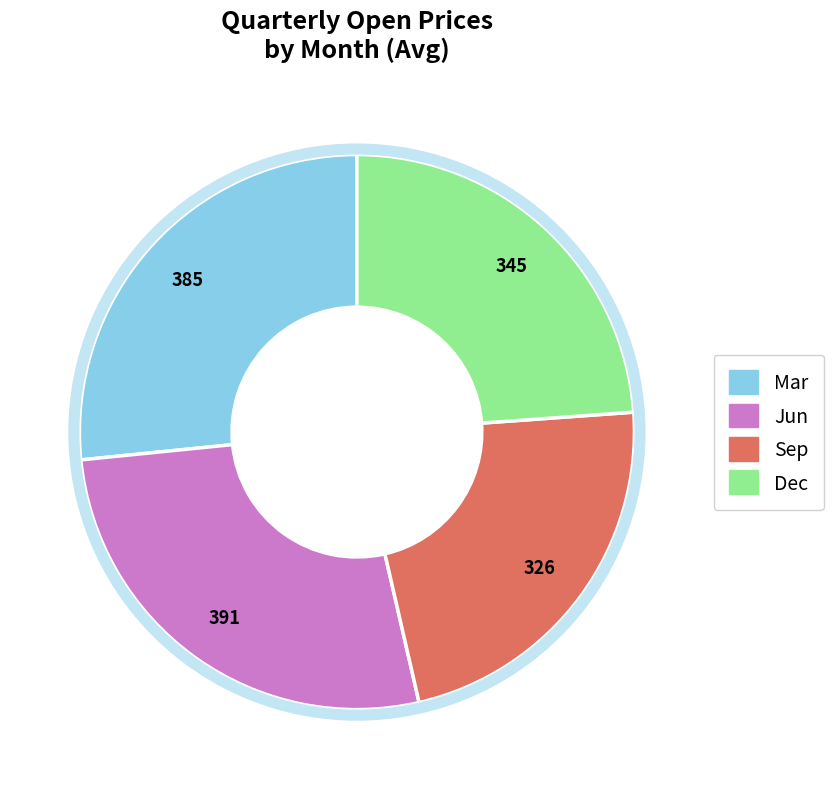

Is there any slice that represents more than half of the pie?

No